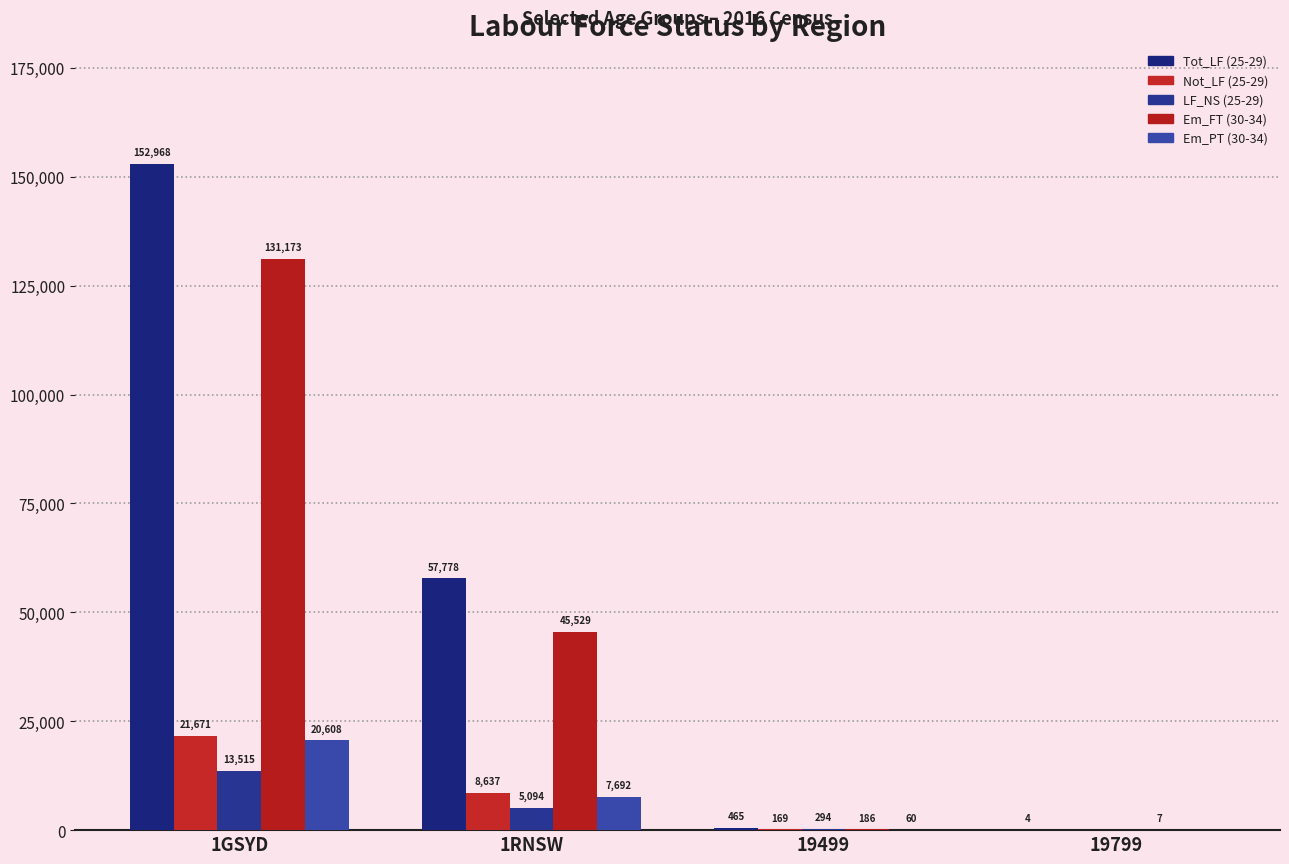

Reading left to right, transcribe all the data shown in this chart.

Tot_LF (25-29): 152968	57778	465	4
Not_LF (25-29): 21671	8637	169	0
LF_NS (25-29): 13515	5094	294	0
Em_FT (30-34): 131173	45529	186	7
Em_PT (30-34): 20608	7692	60	0